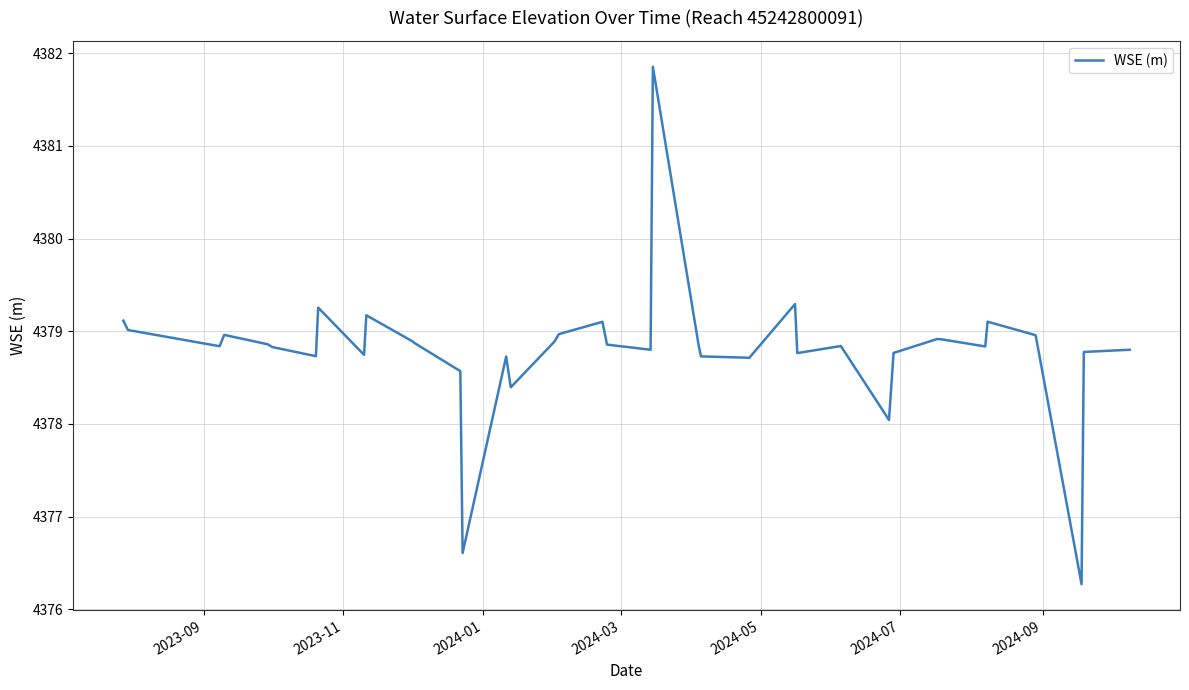

What is the greatest value displayed?

4381.9